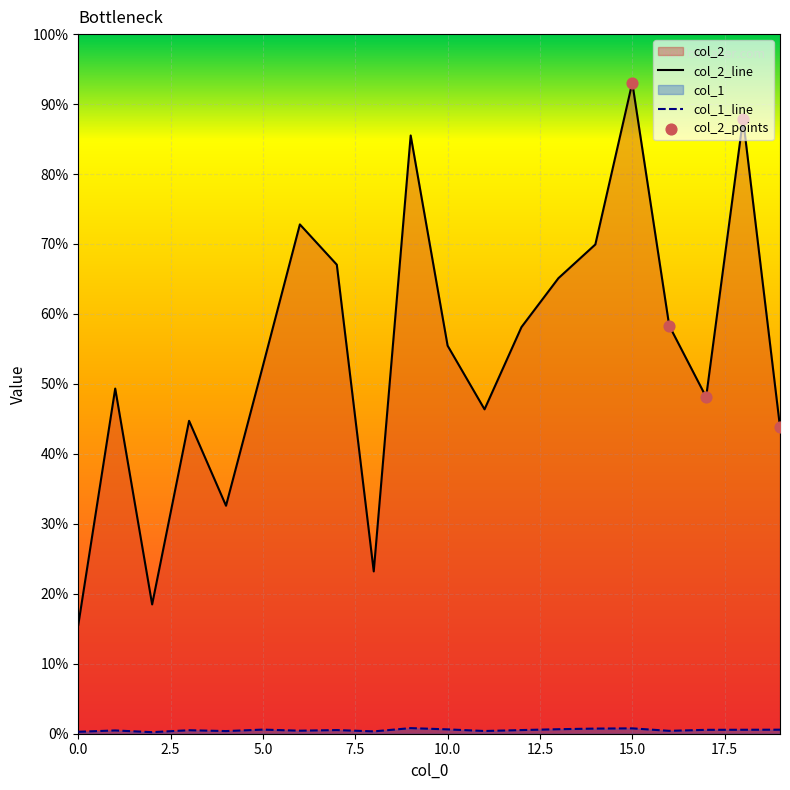

Which series reaches the maximum Y coordinate?

col_2